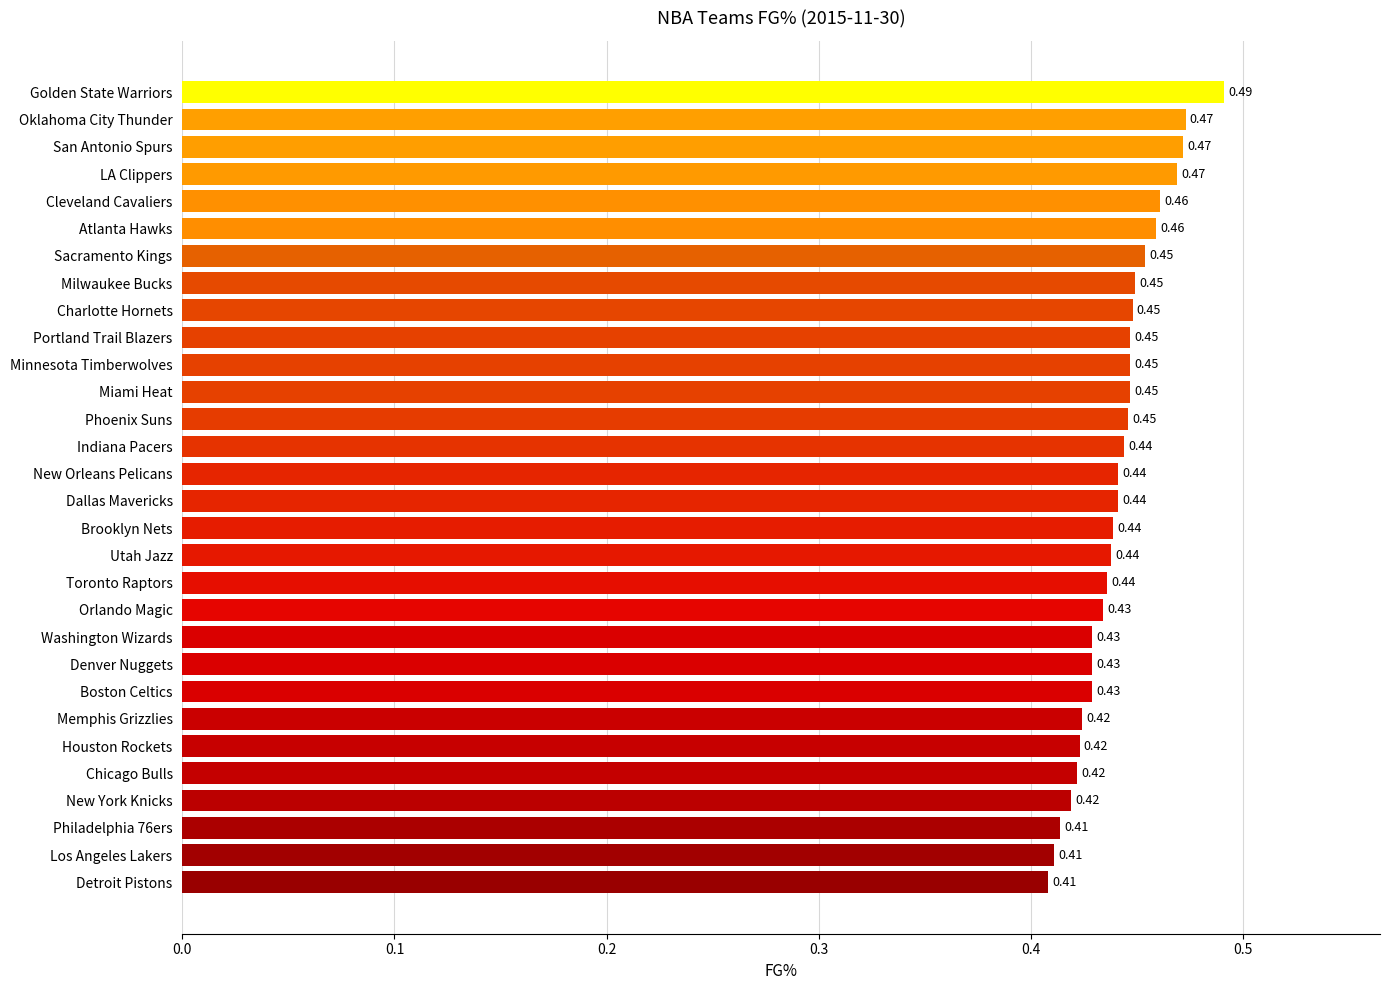

Which category has the highest value across all series?

Golden State Warriors